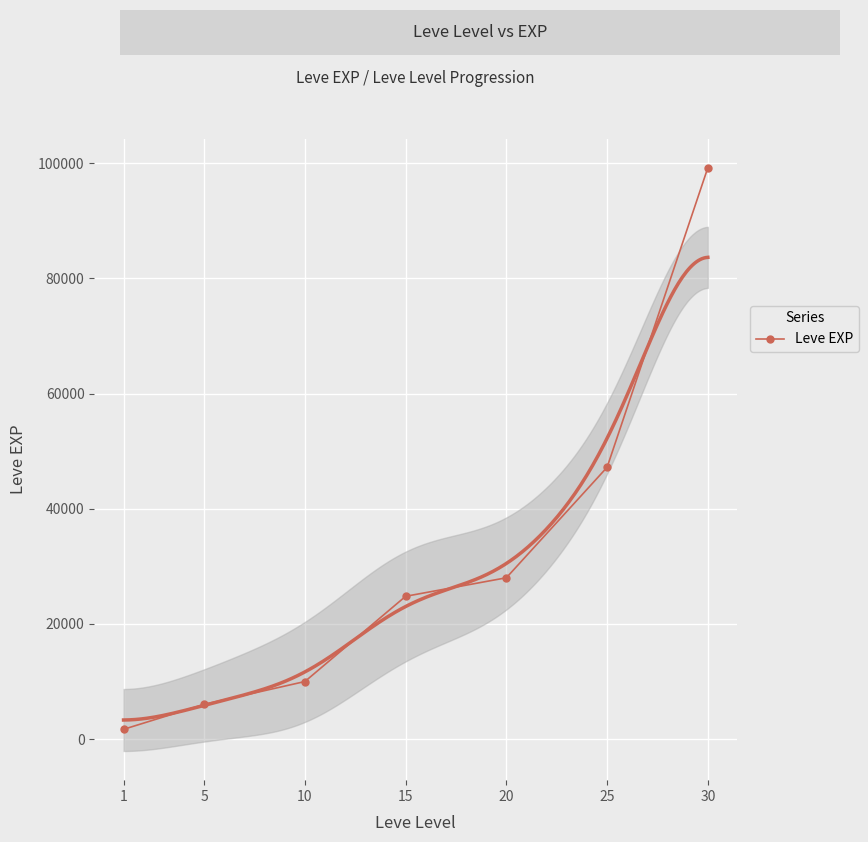

How many lines are shown in the chart?

1